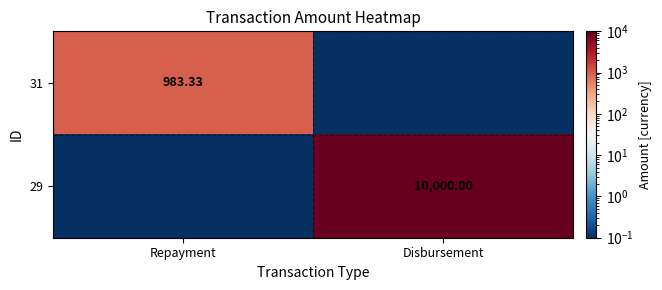

True or false: 29 has a value of 0.0 at Repayment.

False